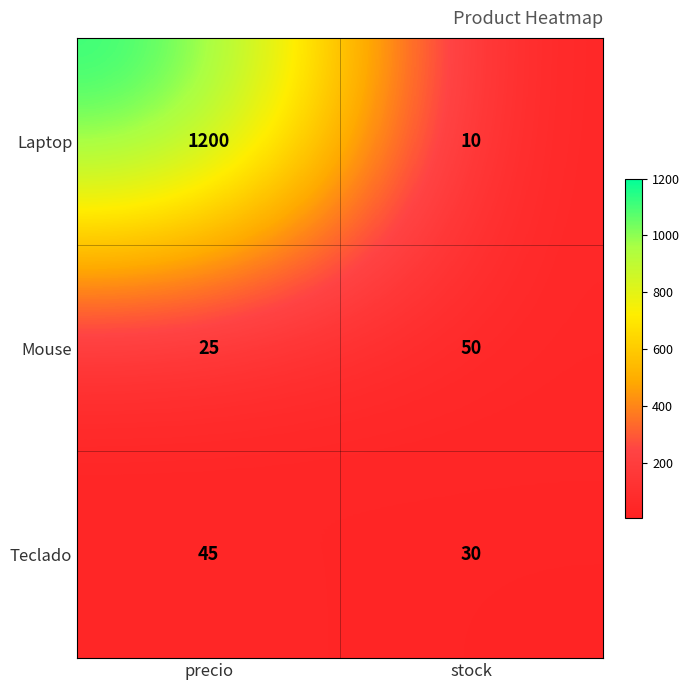

The value of Mouse at stock is 50. True or false?

True